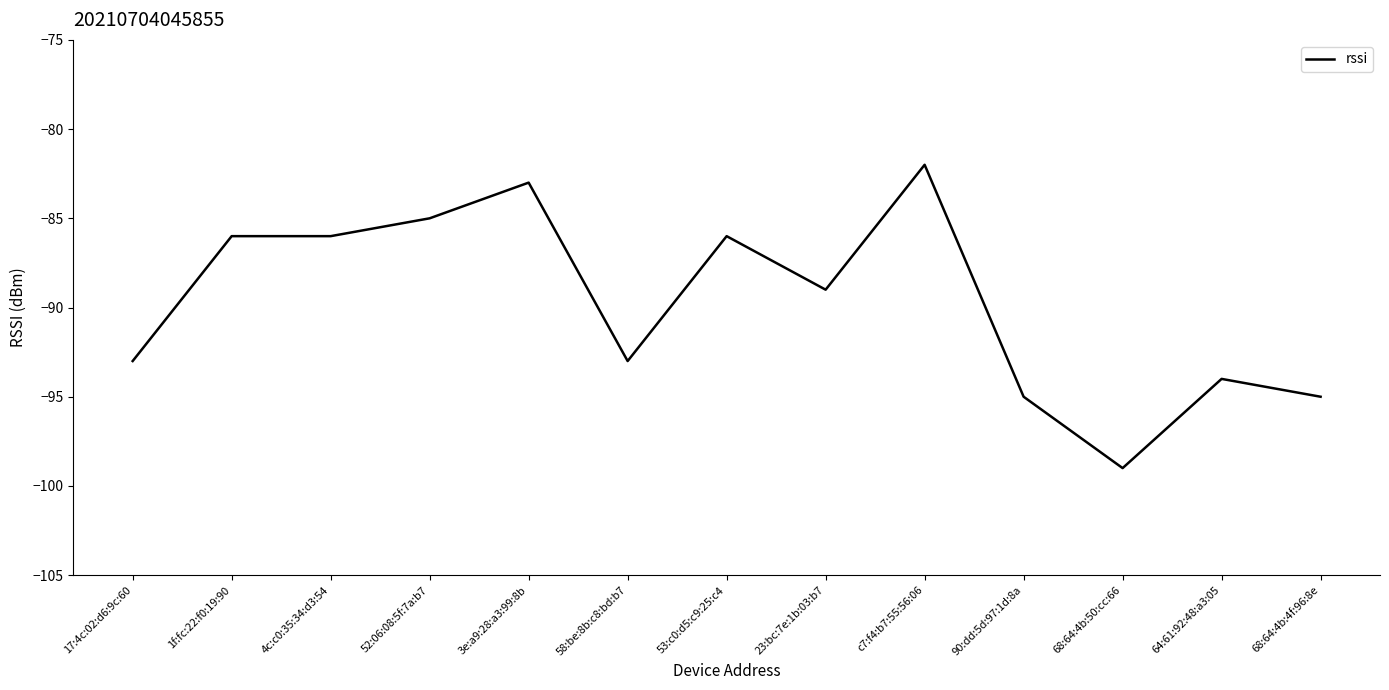

What is the sum of the values at 23:bc:7e:1b:03:b7 and 4c:c0:35:34:d3:54?

-175